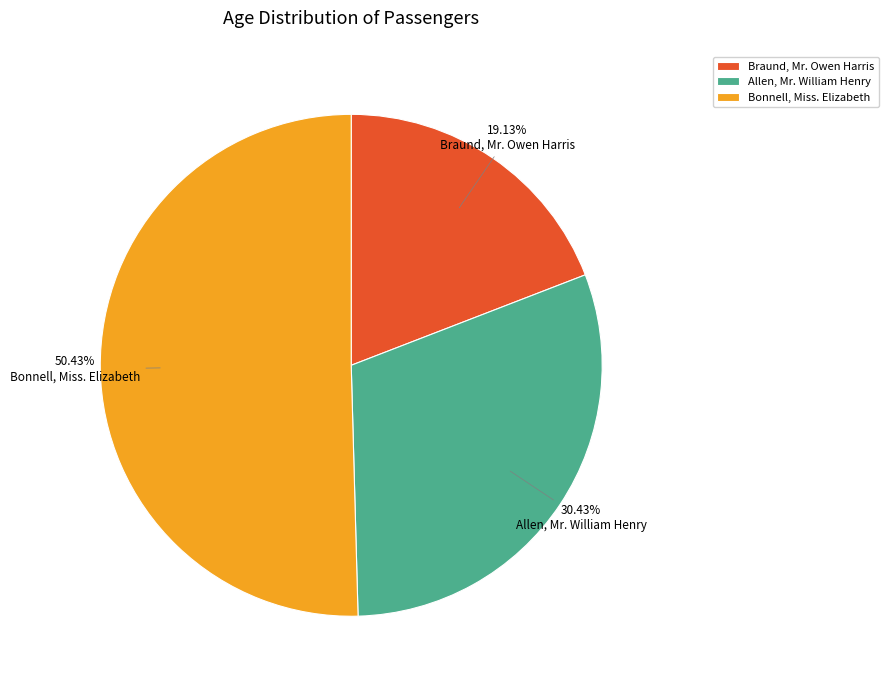

To the nearest percent, what percentage of the pie is Allen, Mr. William Henry?

30%